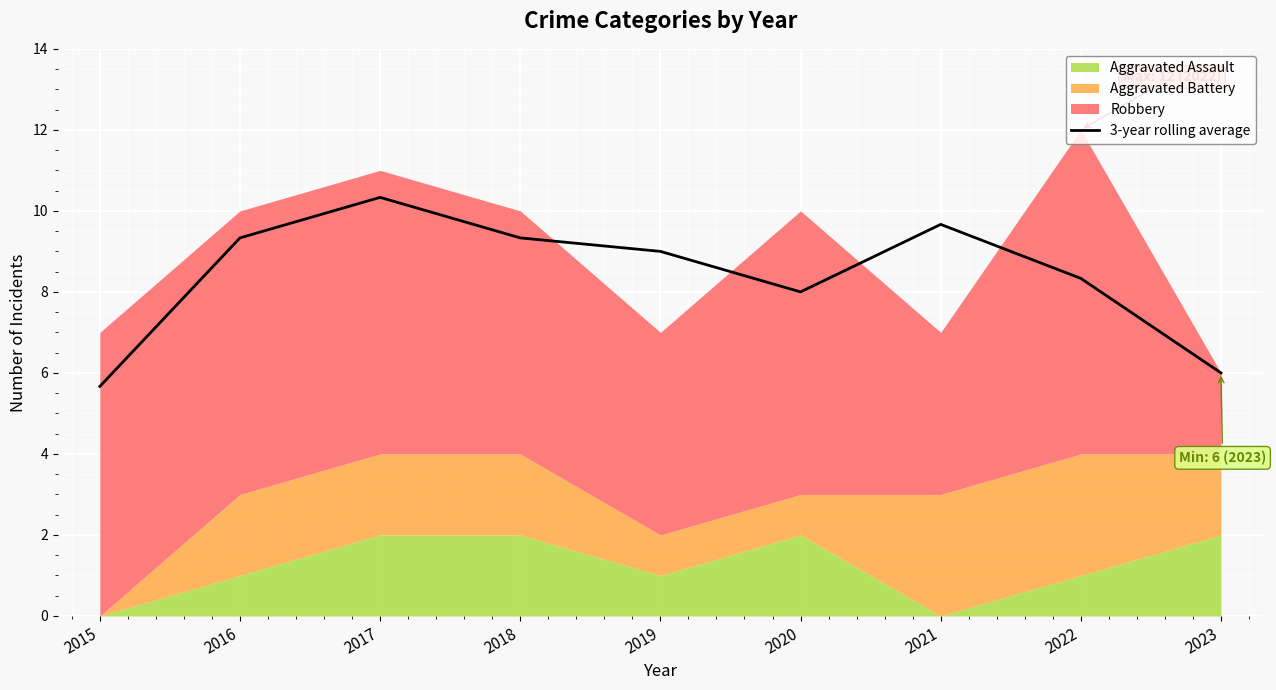

Does the chart display data point markers on the line(s)?

No